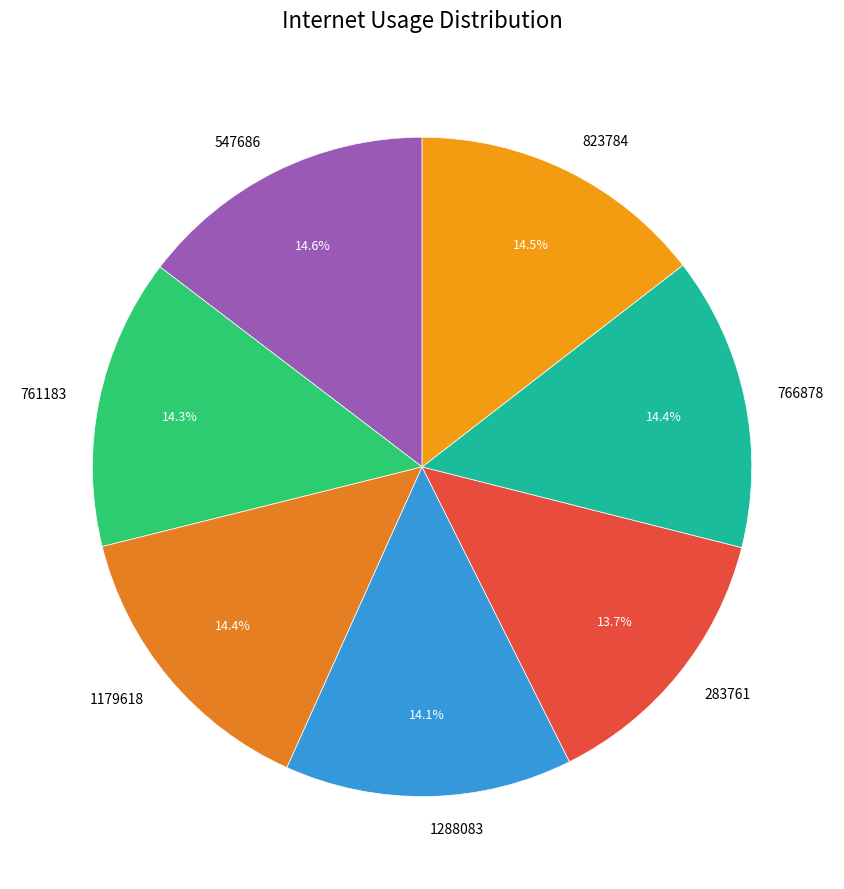

Rank the categories by value from highest to lowest.

547686, 823784, 766878, 1179618, 761183, 1288083, 283761